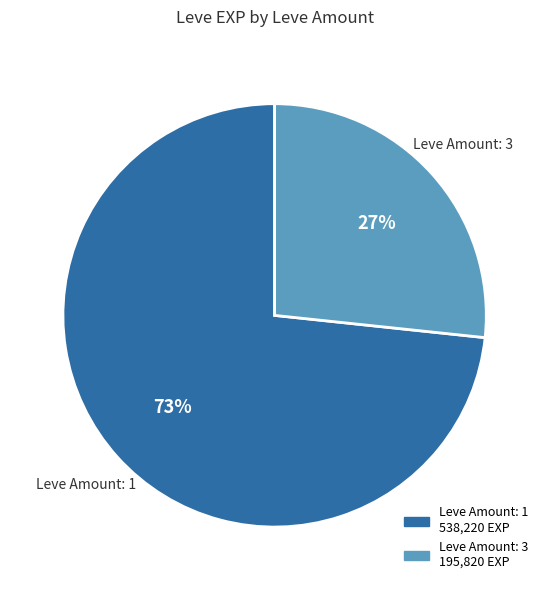

Does any single category account for the majority?

Yes